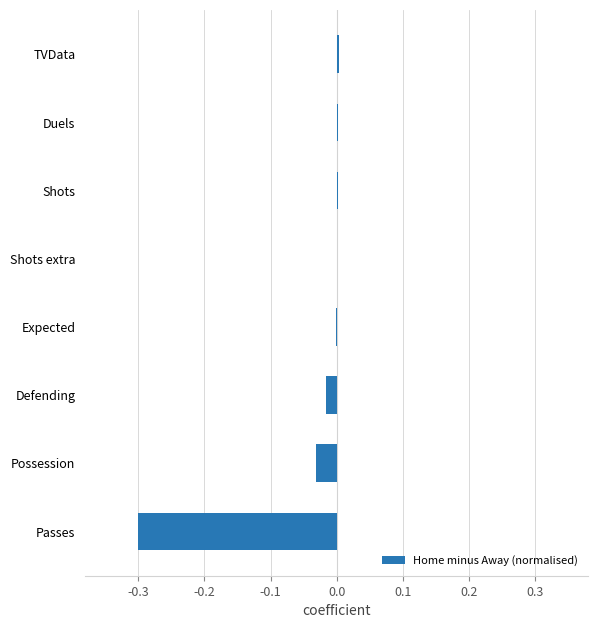

What is the sum of the values at Passes and Possession?

-0.3